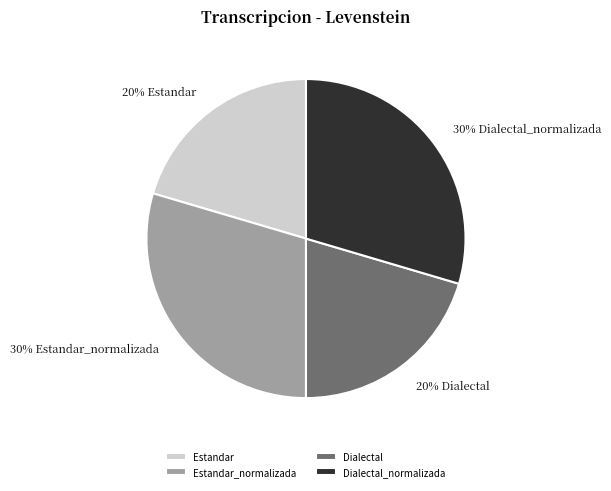

Which has a higher value, Estandar or Estandar_normalizada?

Estandar_normalizada